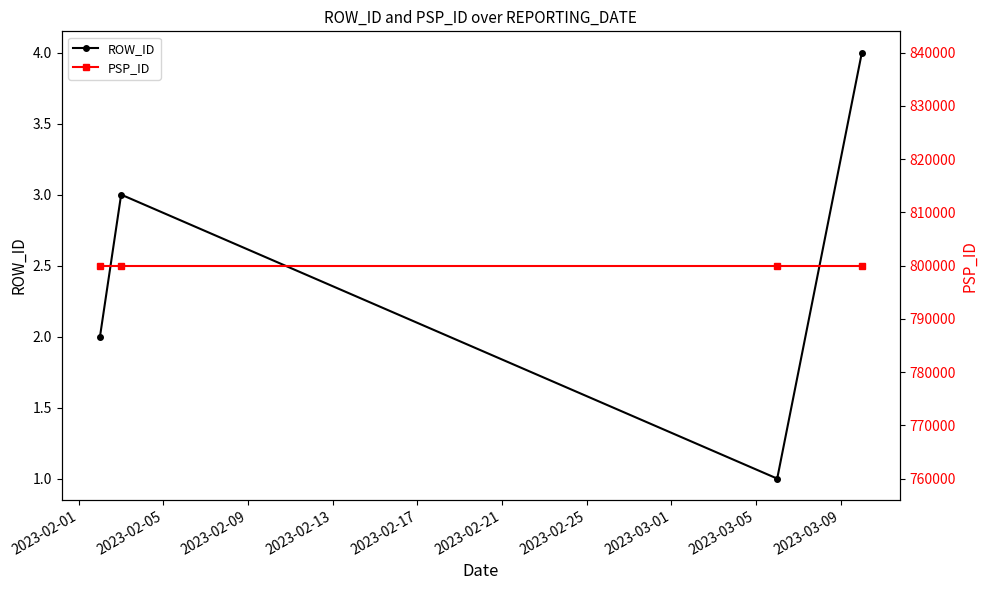

What is the value of the ROW_ID point at the 3rd from the left?

1